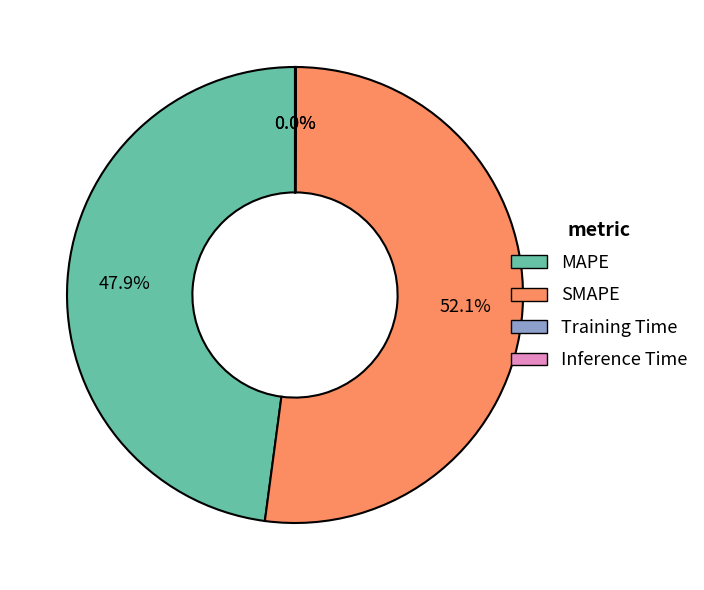

Which slice represents more than half of the pie?

SMAPE